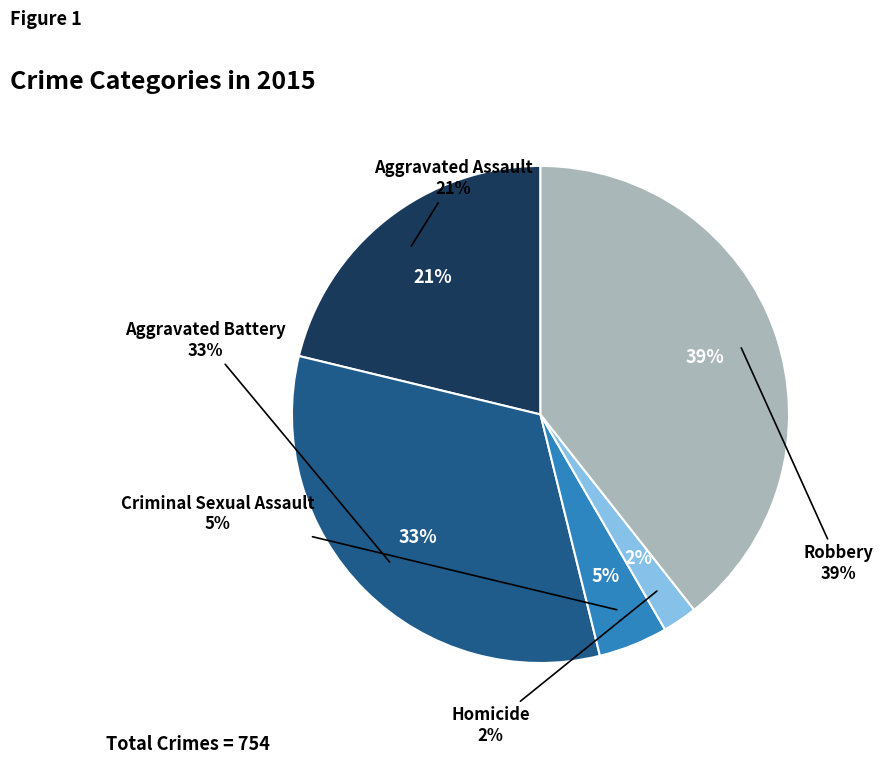

To the nearest percent, what is the difference between the Robbery and Homicide slice percentages?

37%